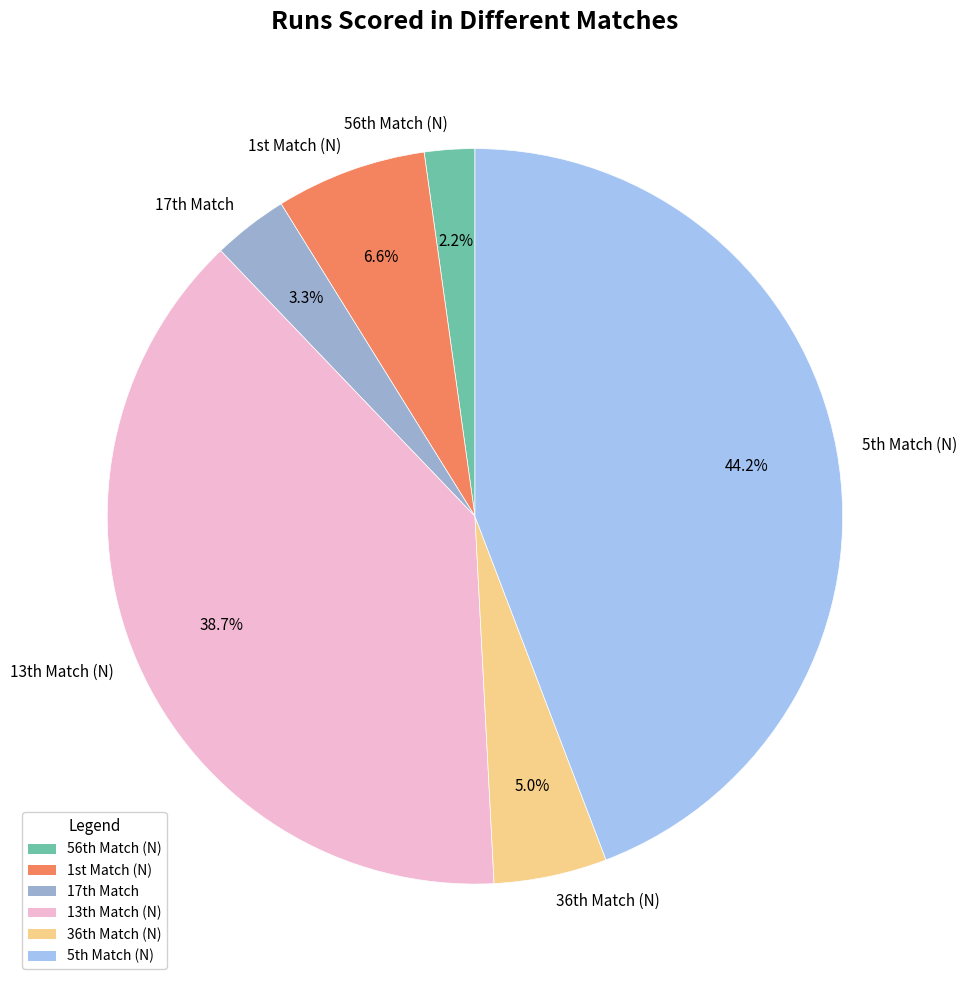

Which slice is the smallest?

56th Match (N)